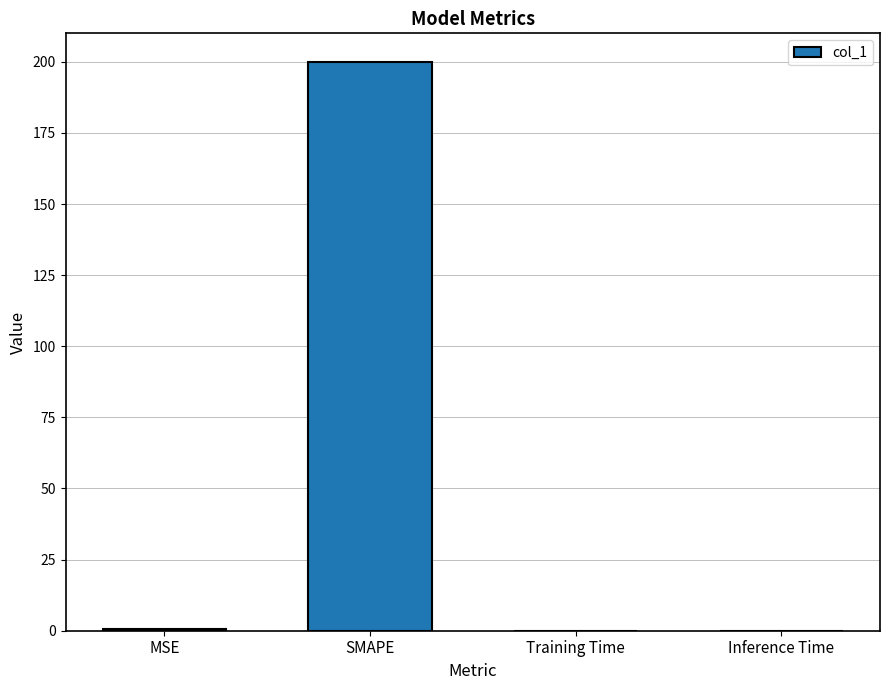

Which category has the highest value across all series?

SMAPE